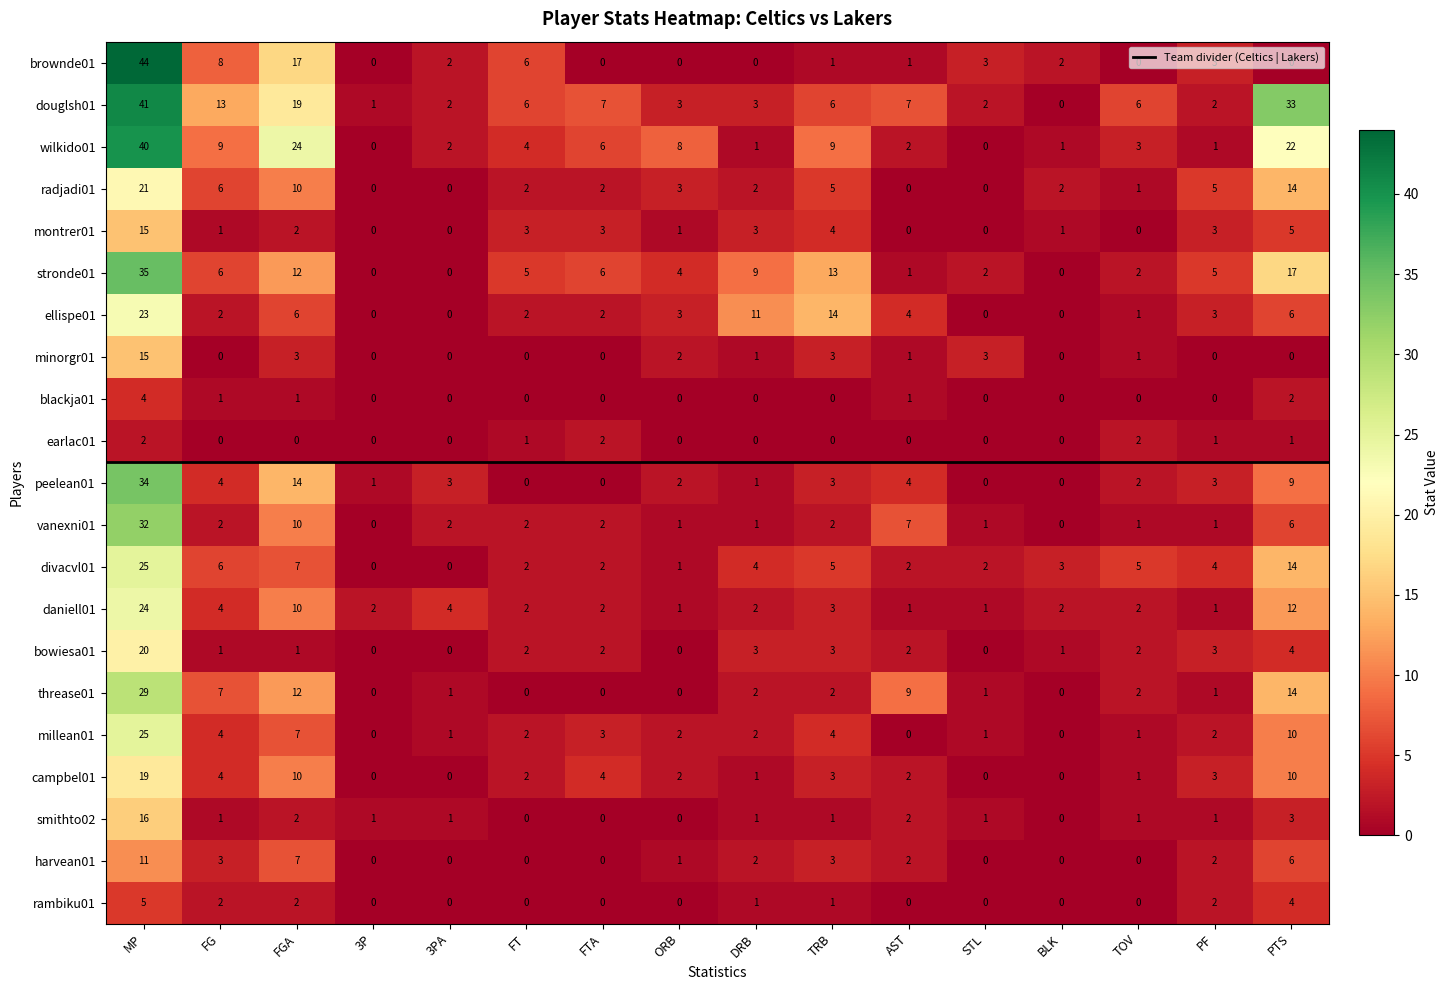

Which series has the largest range (max minus min)?

brownde01